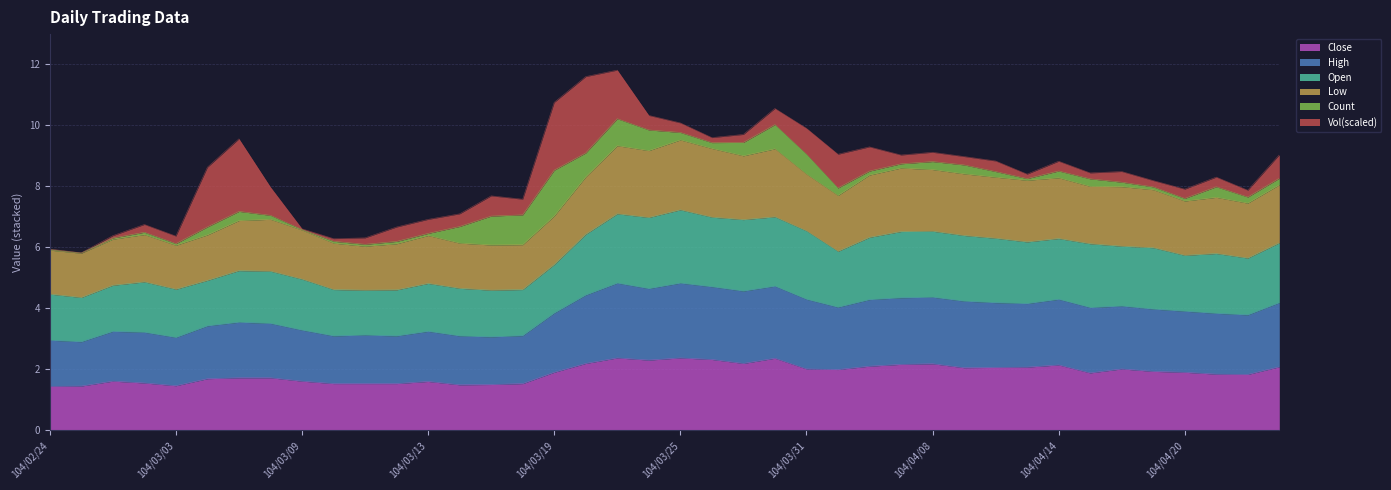

True or false: col_6 (Close) has more than 1 points higher than both neighbors.

True